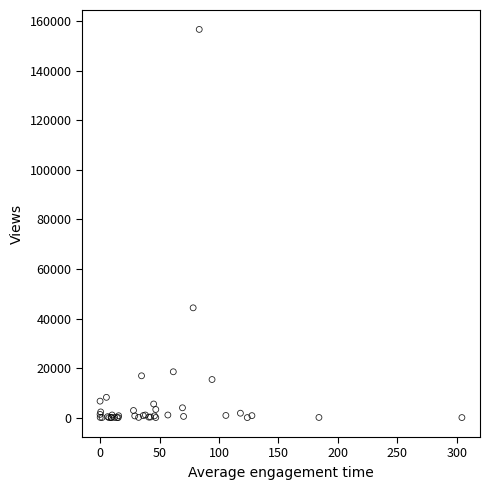

What Y value in the scatter plot is closest to 78355?

44326